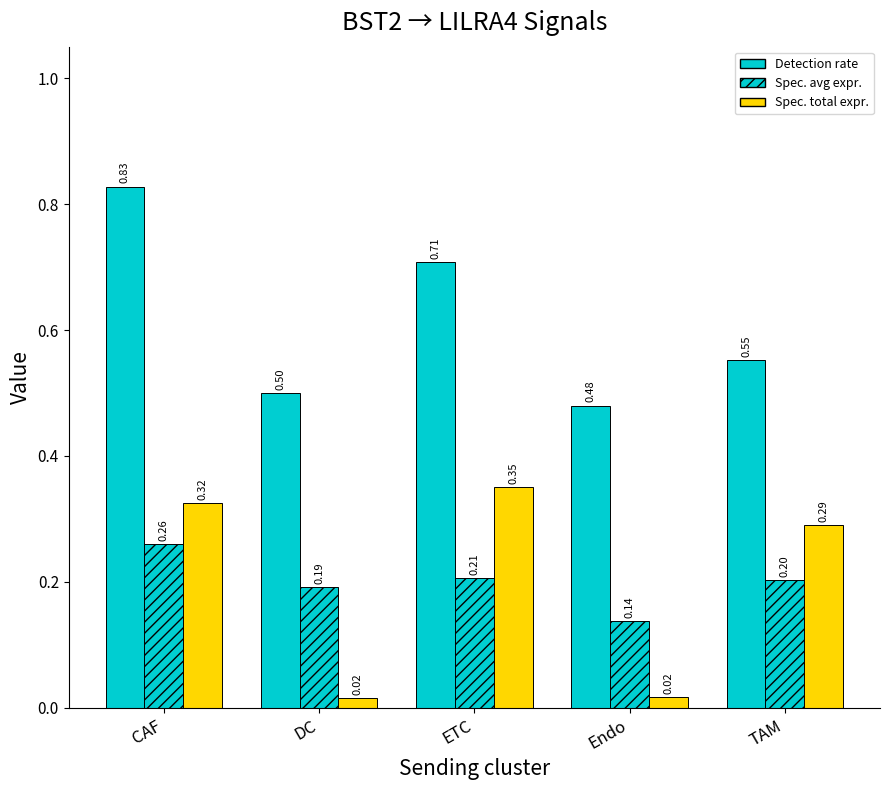

Are the bars horizontal?

No